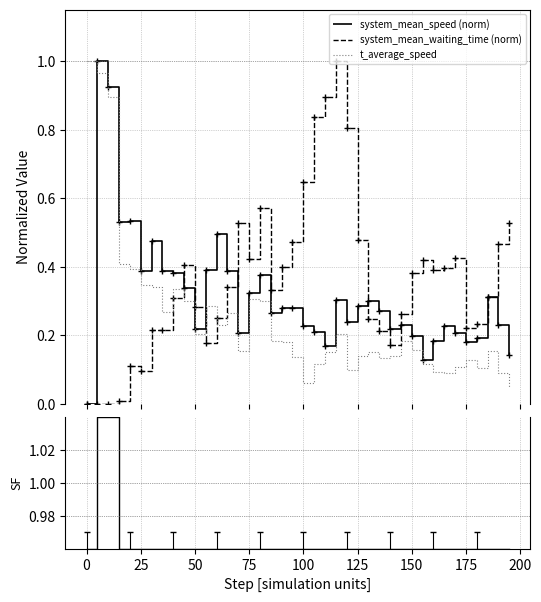

The t_average_speed series shows 0.0 at 32. True or false?

False